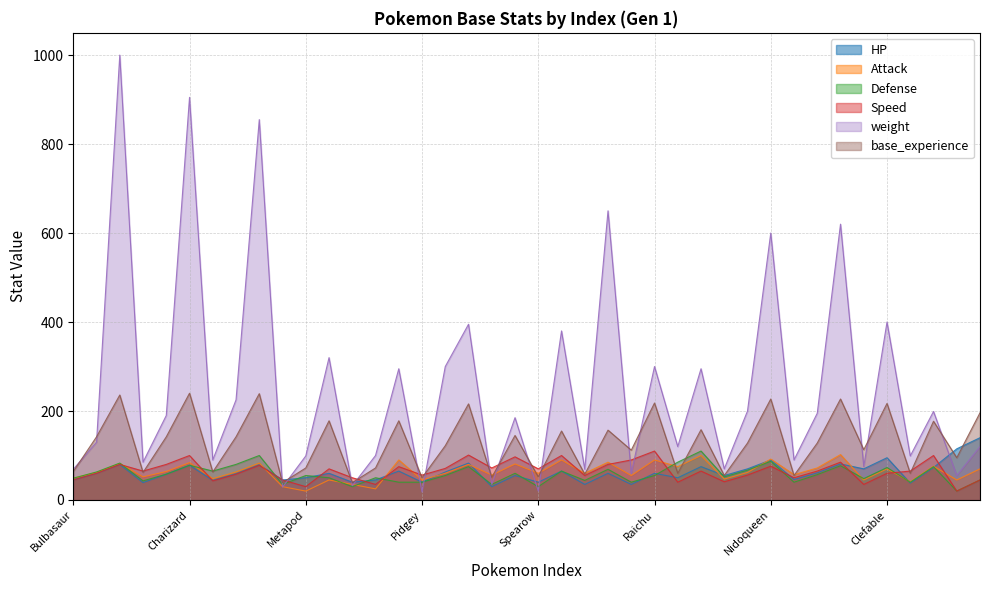

Rank the series at Venusaur from lowest to highest value.

HP, Speed, Attack, Defense, base_experience, weight